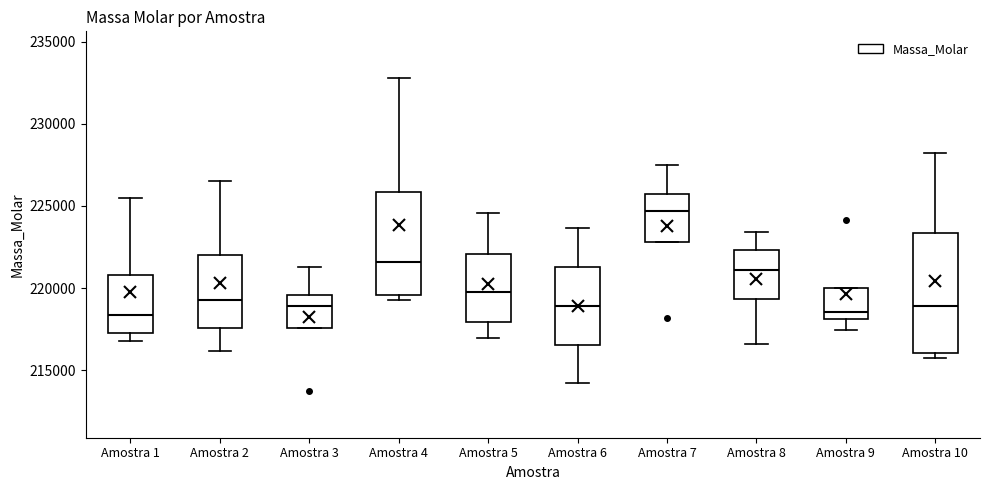

Comparing the boxes themselves (not the whiskers), which one is the tallest?

Amostra 10